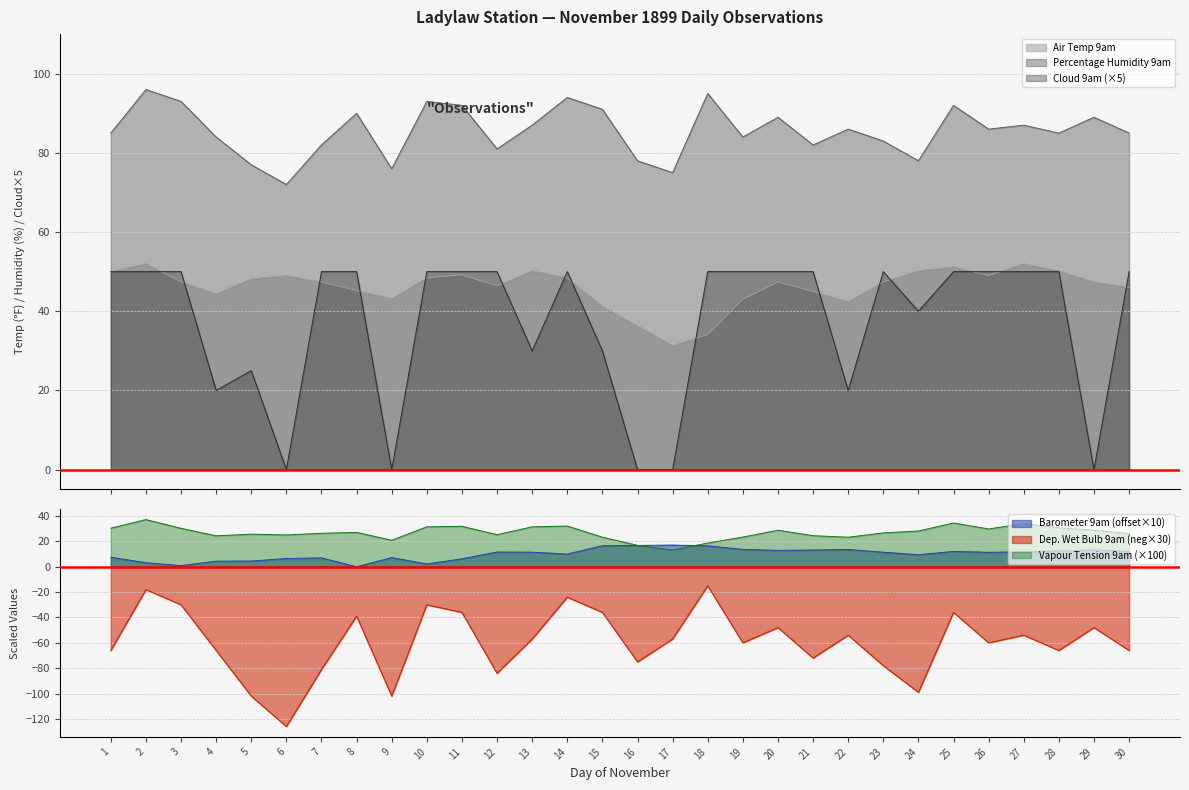

What value does the Vapour Tension 9am series have at 11?

31.9